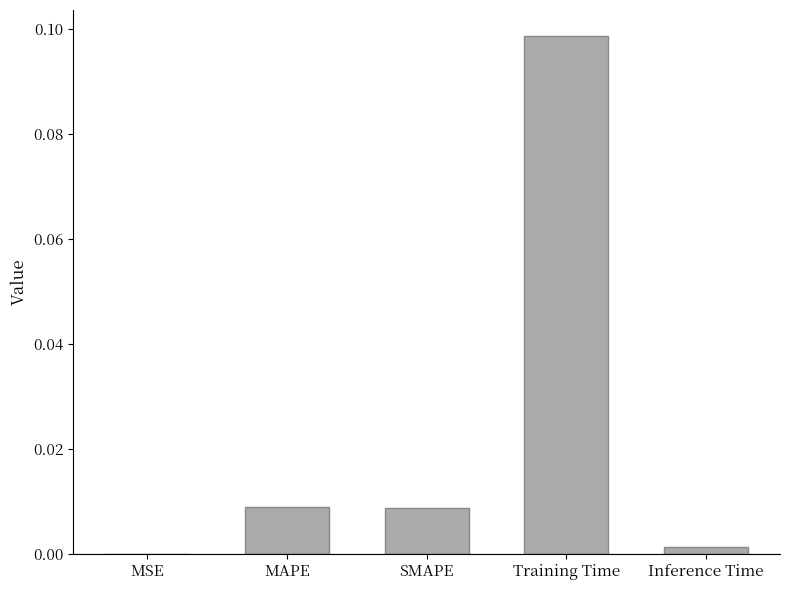

Which label corresponds to the largest value in the chart?

Training Time